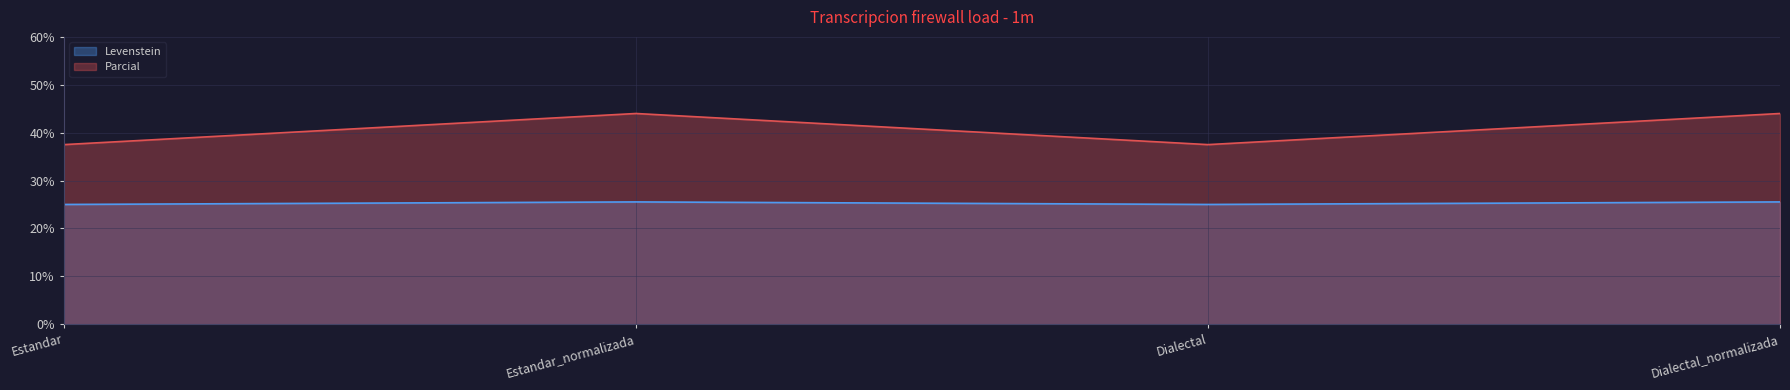

Which series has the largest total across all categories?

Parcial